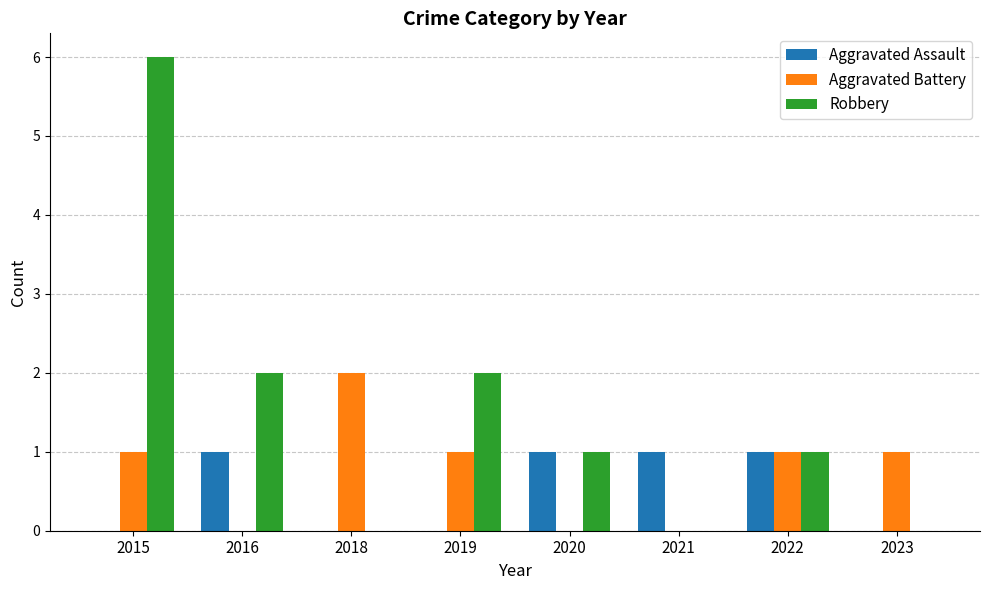

What is the approximate value of Robbery at 2022?

1